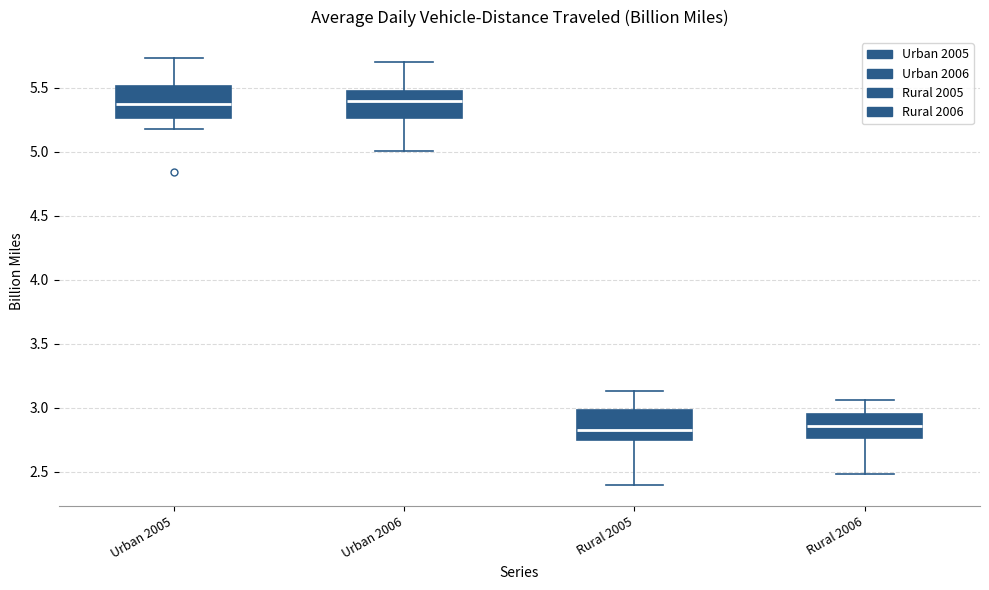

Where does the median line of the box for Rural 2006 sit on the y-axis? The values are not printed on the chart, so give them approximately, as read against the axis.

2.85